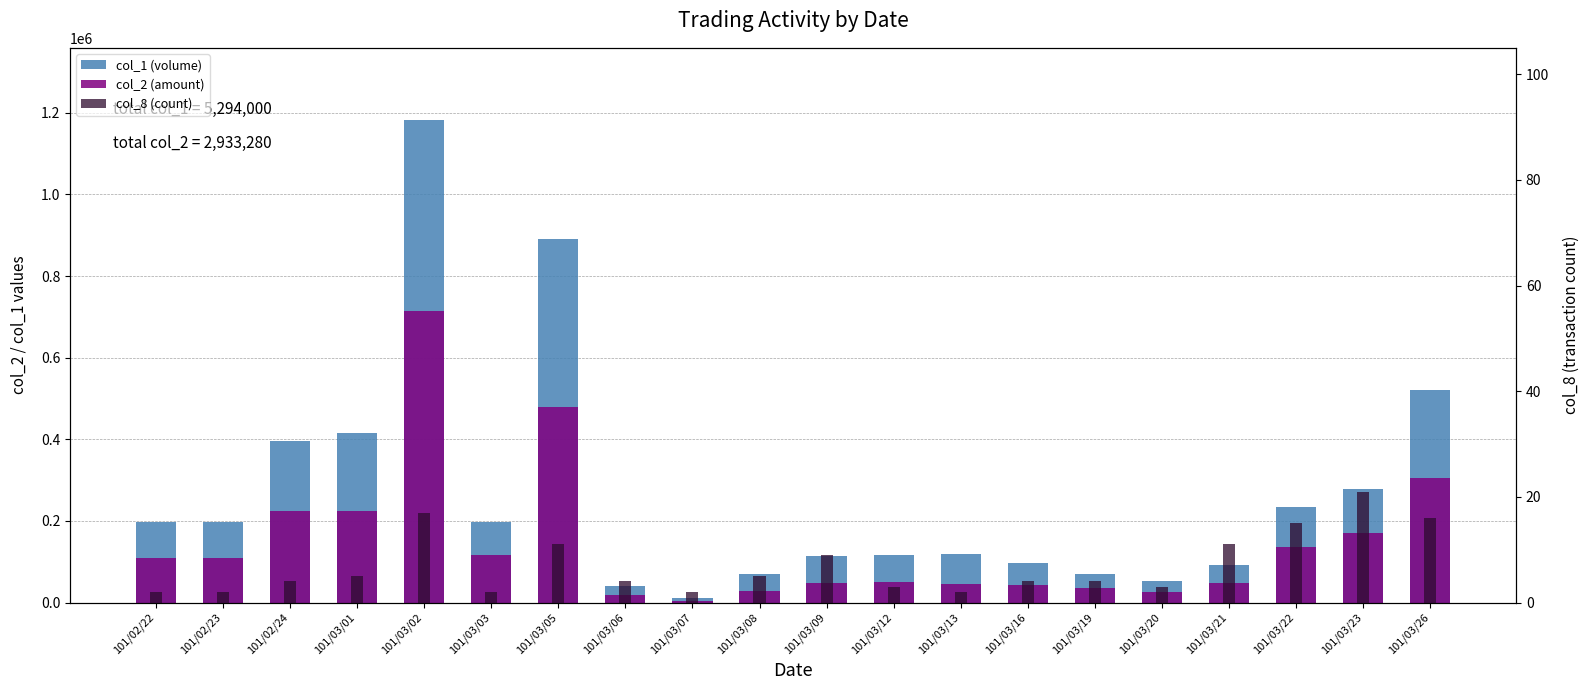

At which label is col_2 (amount) closest to 359240?

101/03/26